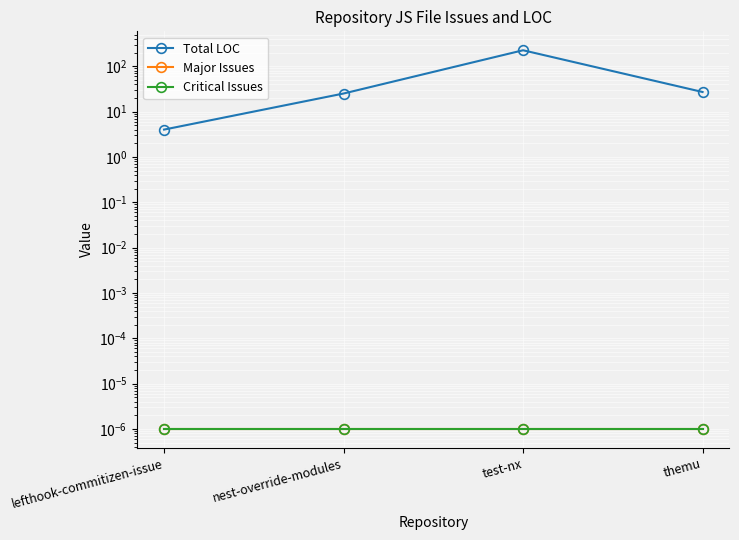

Which has a higher value, themu or lefthook-commitizen-issue?

themu